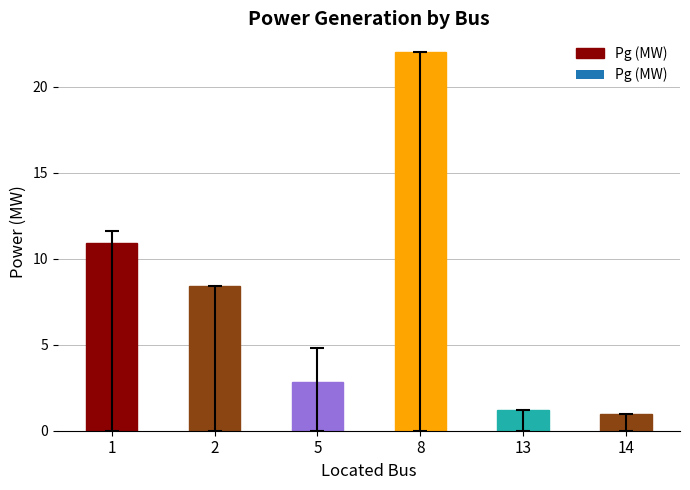

Are the bars grouped side by side (vs. stacked)?

No